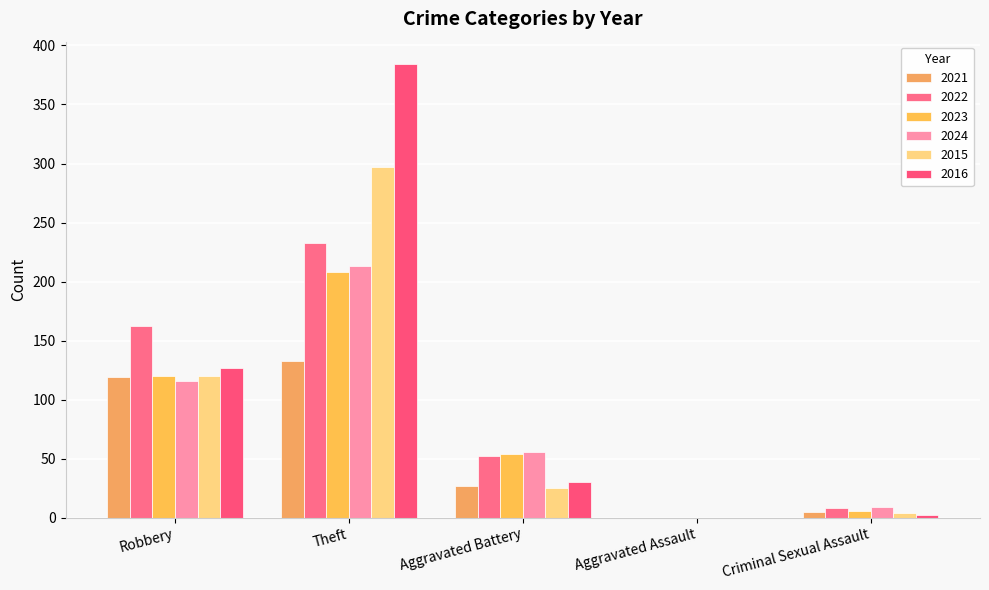

How many distinct data groups are displayed?

6